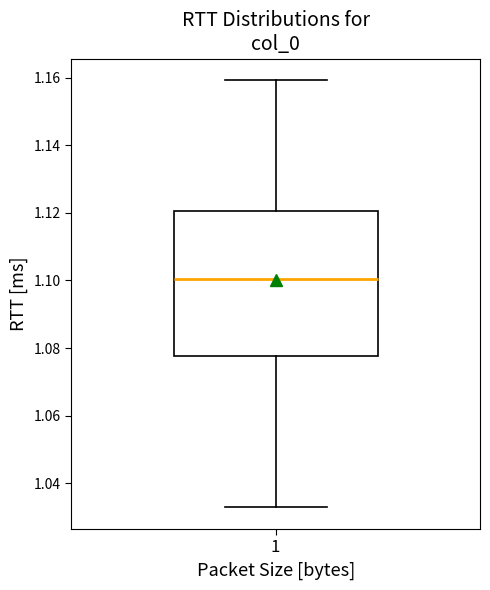

Read this box plot against the y-axis: the position of the median line, the range covered by the box, and the ends of both whiskers. The values are not printed on the chart, so give them approximately, as read against the axis.

median 1.100, box 1.078 to 1.120, whiskers 1.032 to 1.160